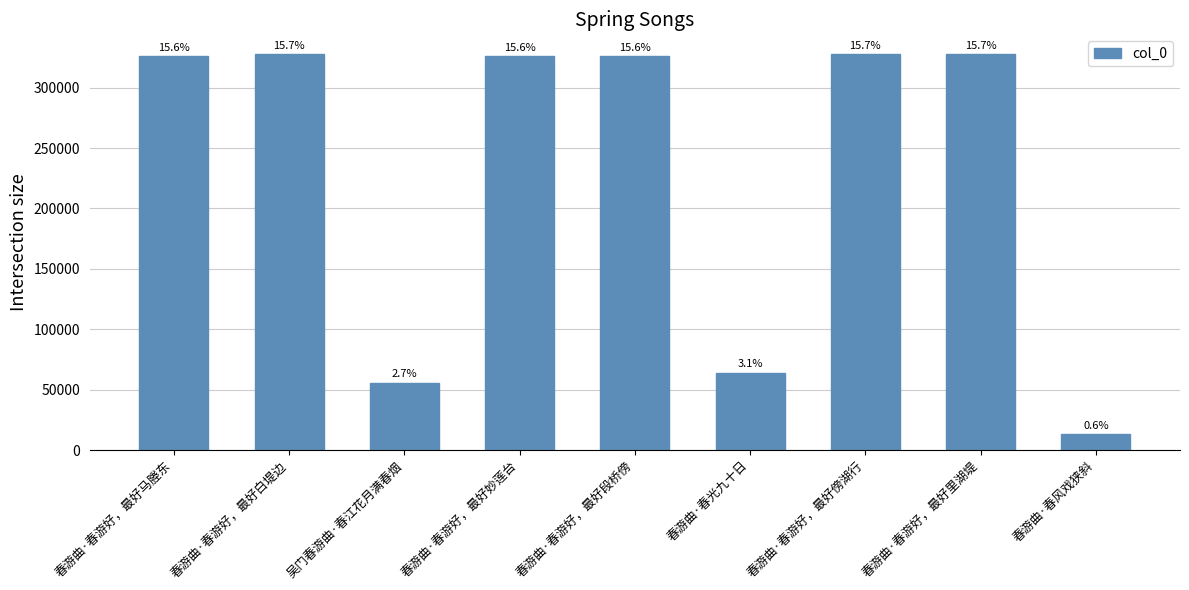

Rank the categories by value from lowest to highest.

春游曲·春风戏狭斜, 吴门春游曲·春江花月满春烟, 春游曲·春光九十日, 春游曲·春游好，最好段桥傍, 春游曲·春游好，最好马塍东, 春游曲·春游好，最好妙莲台, 春游曲·春游好，最好里湖堤, 春游曲·春游好，最好白堤边, 春游曲·春游好，最好傍湖行